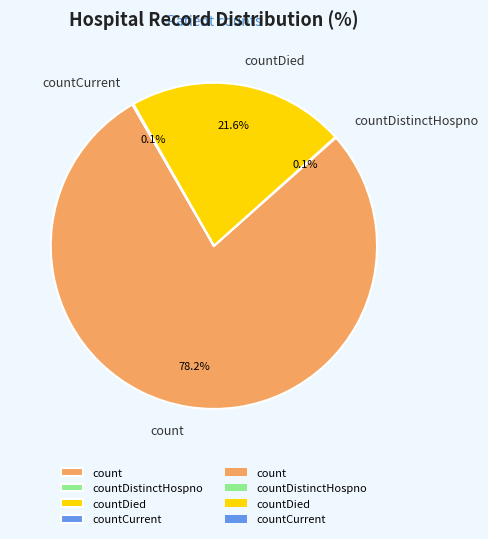

What is the largest slice in the pie chart?

count